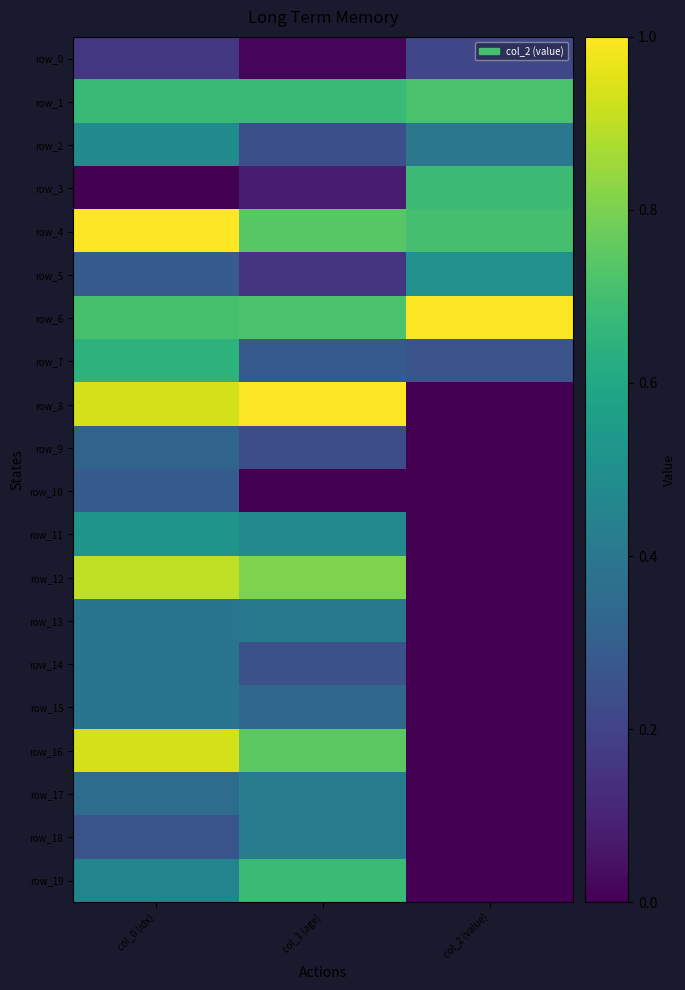

How many data points in row_12 are above 0?

2